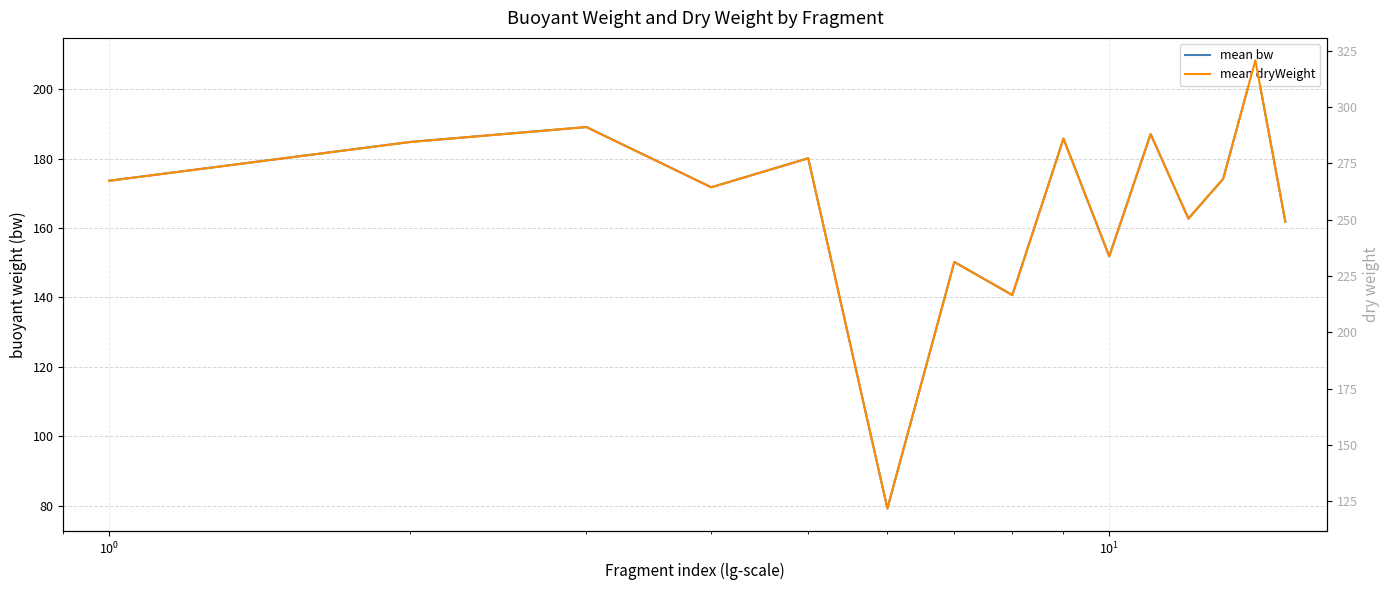

List the series in order of their peak value, highest first.

mean dryWeight, mean bw